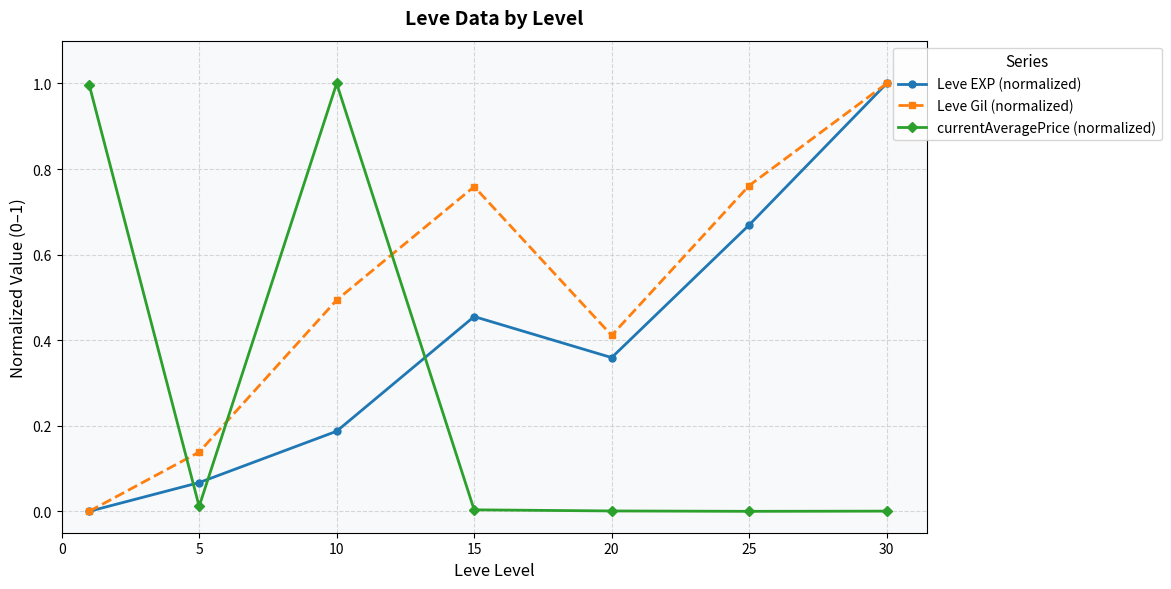

What is the maximum value shown in the chart?

1.0